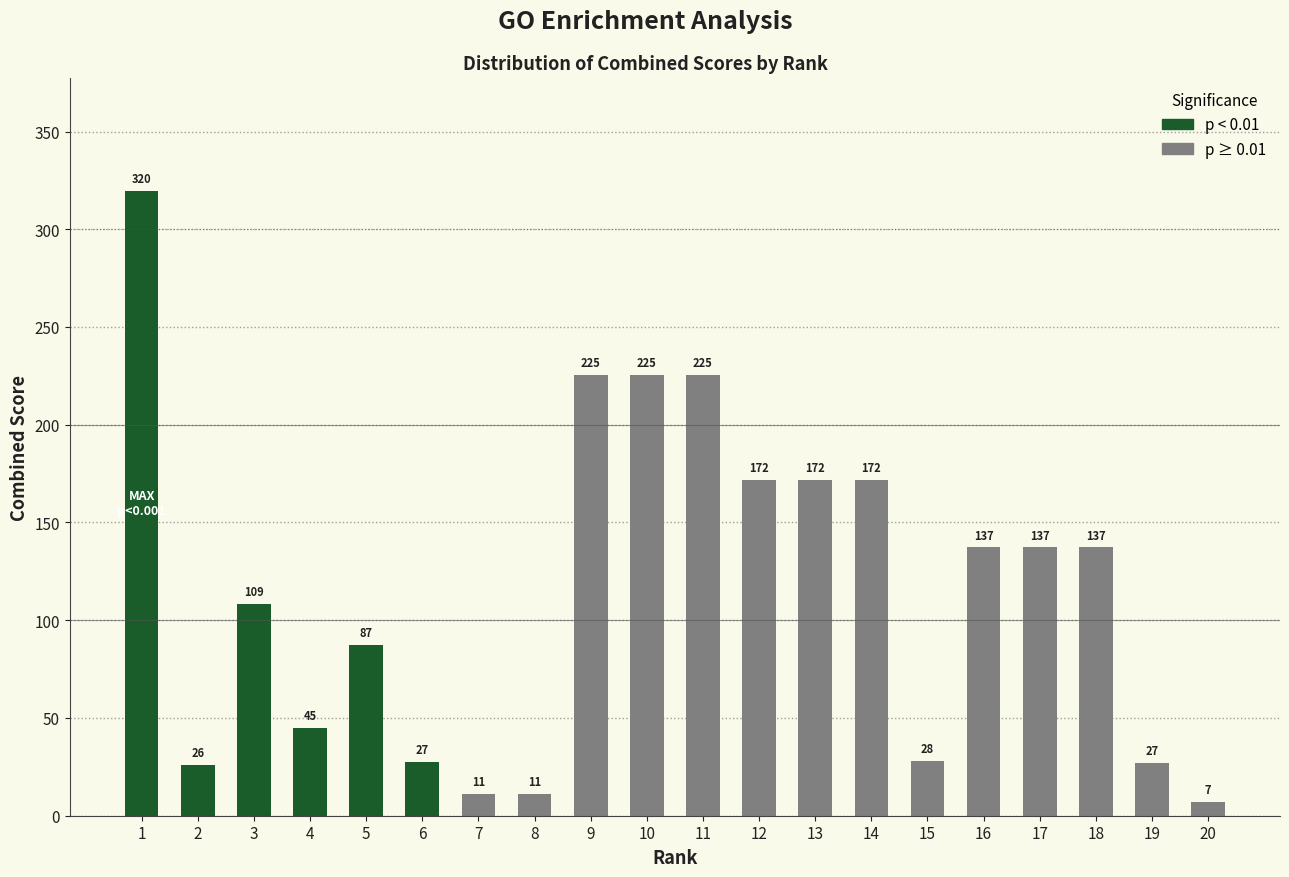

What is the ratio of the value at 8 to the value at 15?

0.4